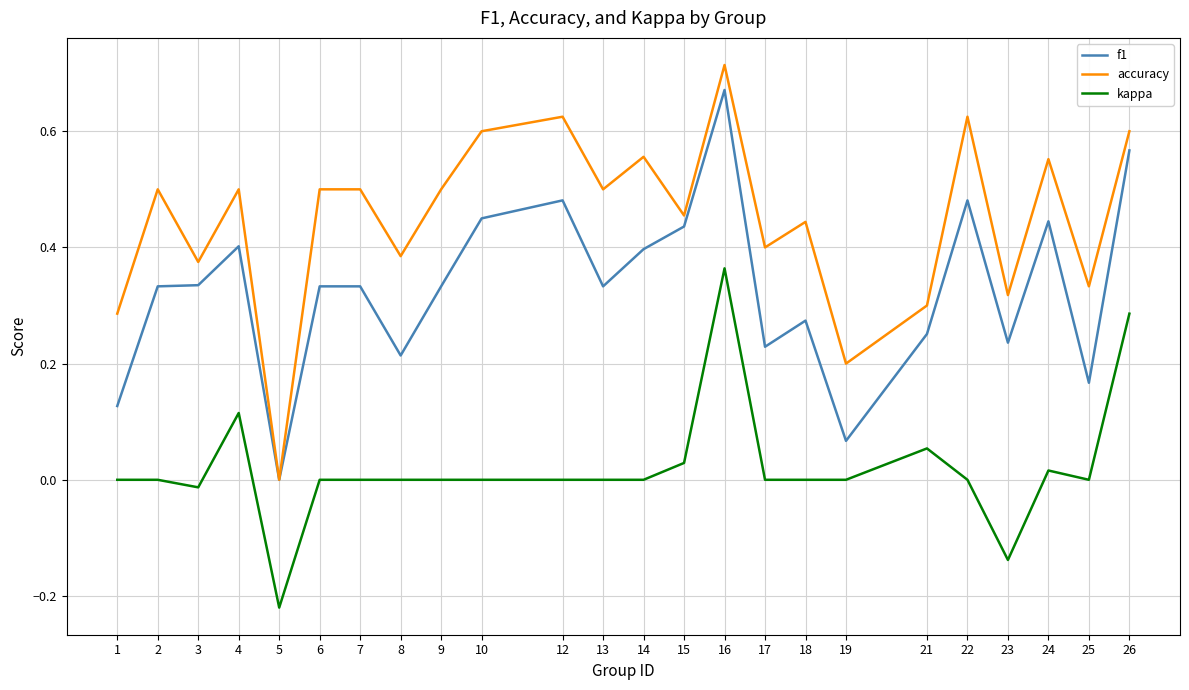

At which category is the sum across all series the highest?

16